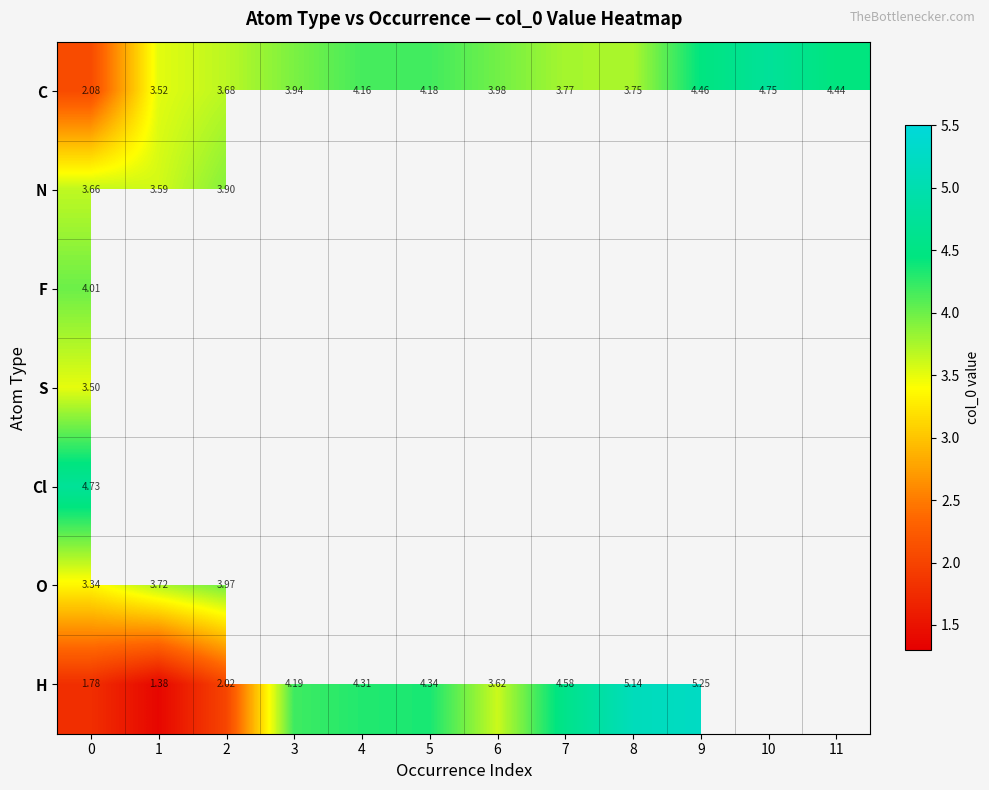

Which has a higher value, 8 or 7?

7